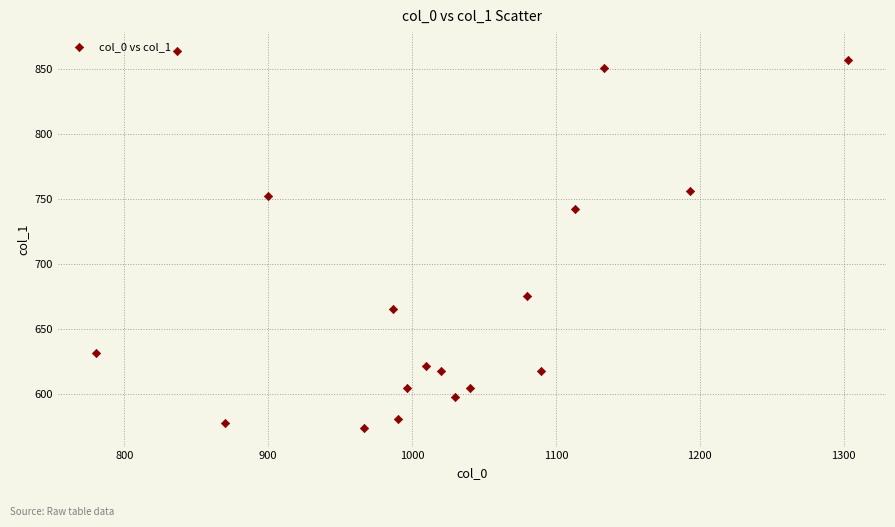

What Y value in the scatter plot is closest to 718?

742.5